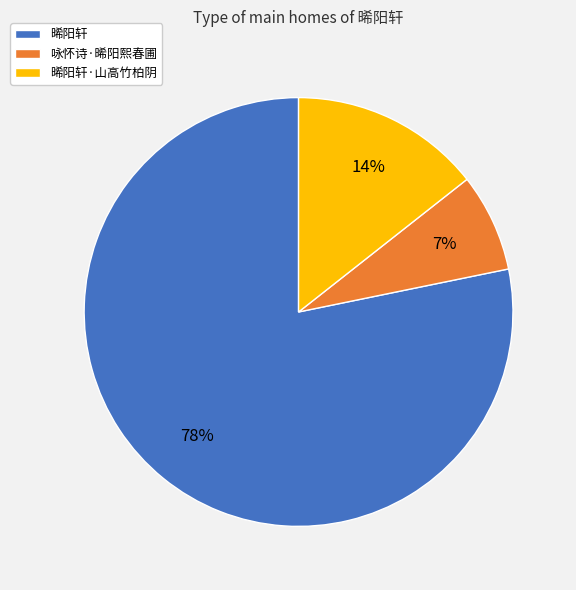

Does any single category account for the majority?

Yes